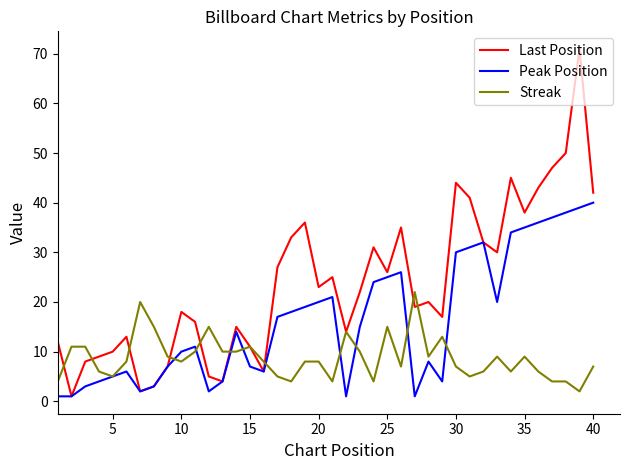

Which series has the widest spread of values?

Last Position